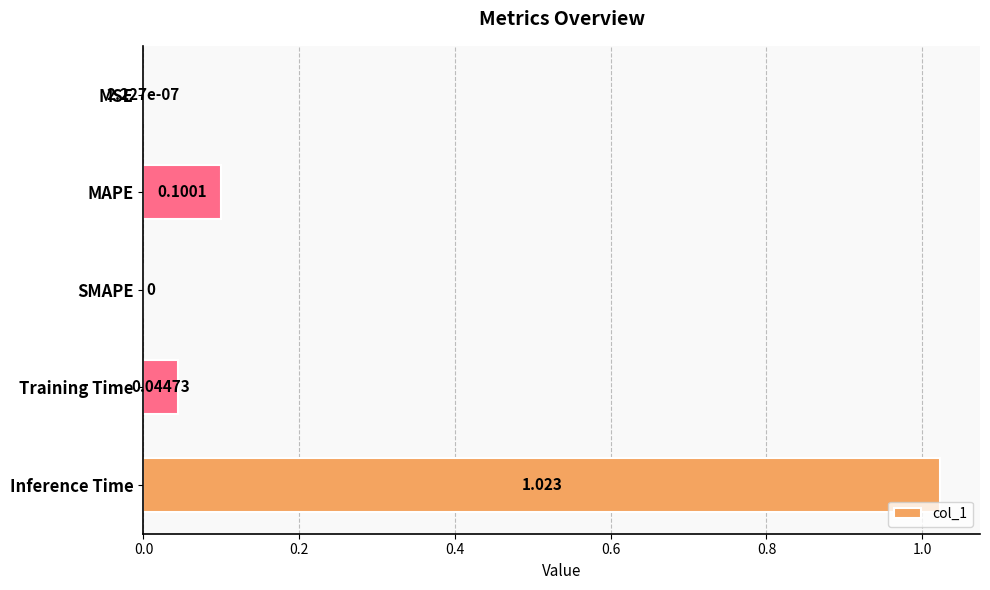

Which label corresponds to the largest value in the chart?

Inference Time